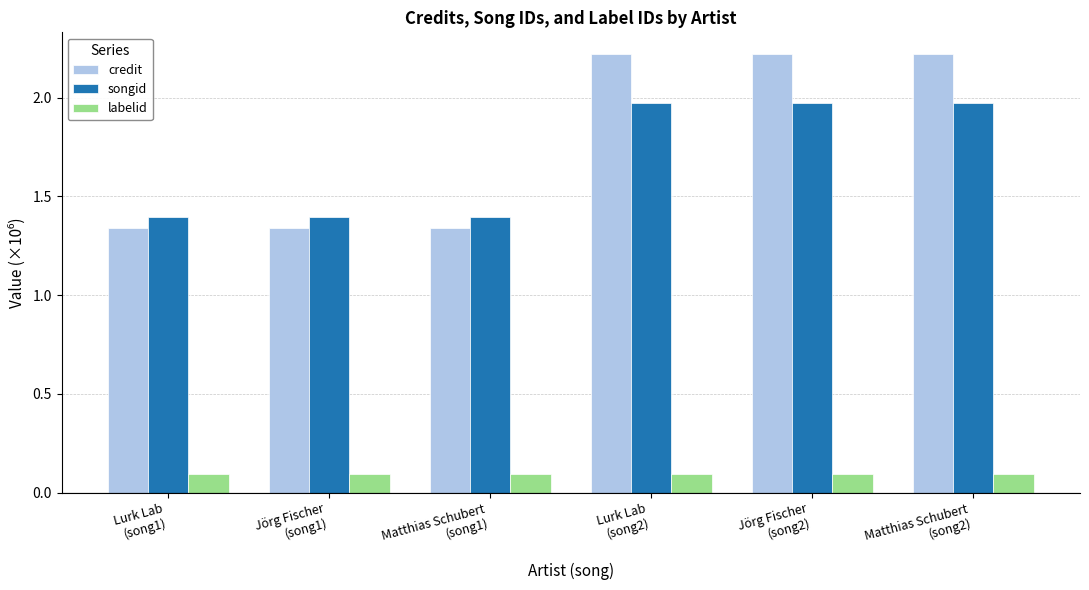

Which series has the largest total across all categories?

credit